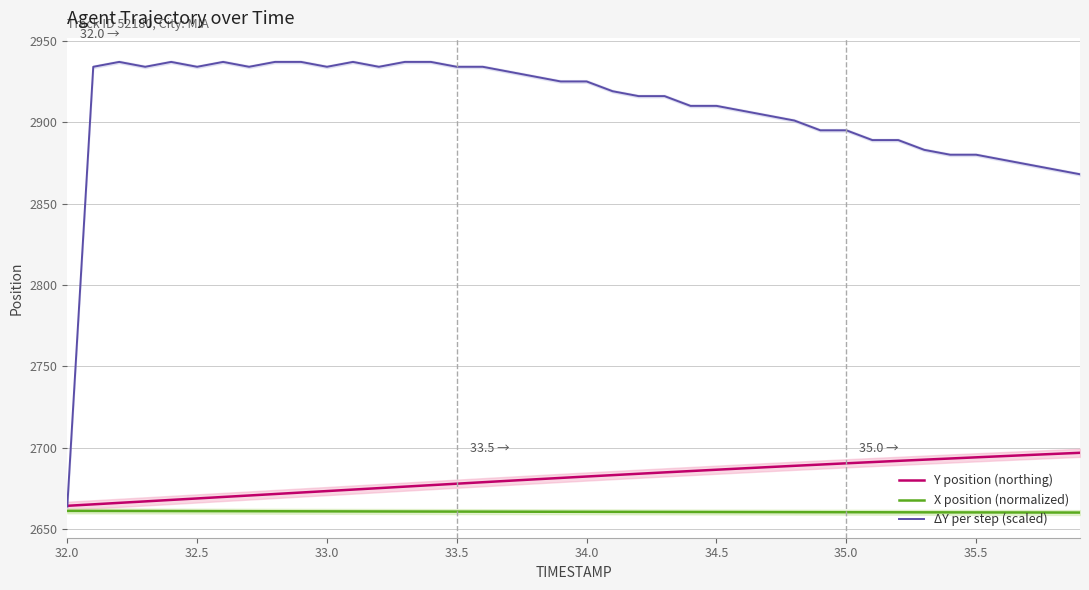

Is it true that Y position (northing) equals 1838.5 at 34.5?

False